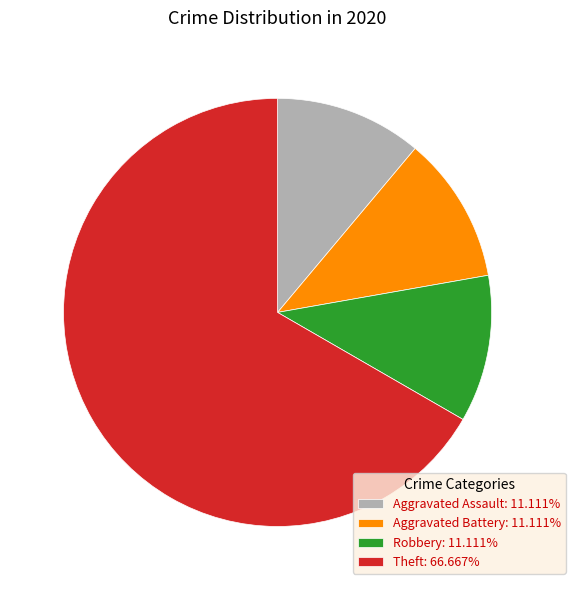

Is there any slice that represents more than half of the pie?

Yes